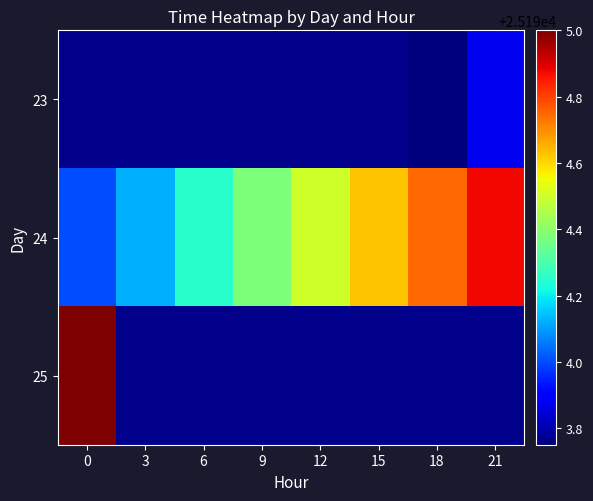

Between 9 and 12, which is larger?

12